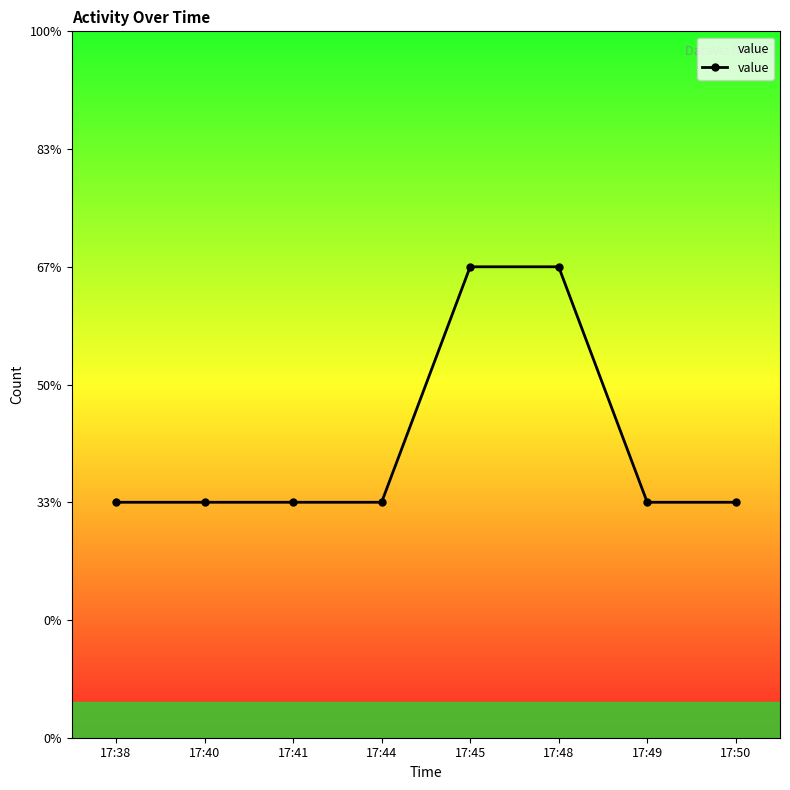

Reading right to left, transcribe all the data shown in this chart.

17:50=1	17:49=1	17:48=2	17:45=2	17:44=1	17:41=1	17:40=1	17:38=1